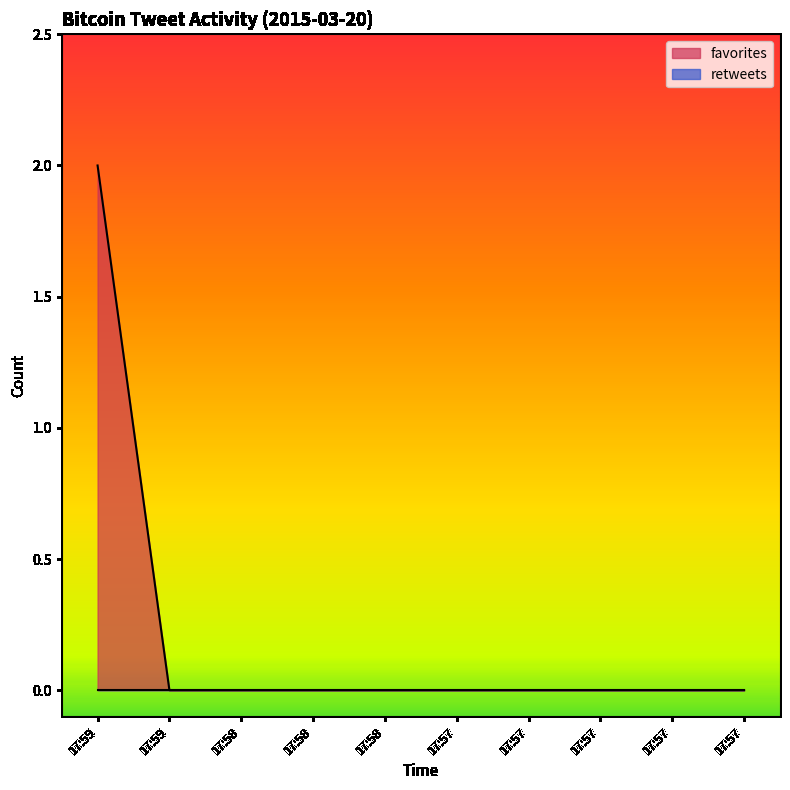

The chart shows a value of 0 at 17:57. True or false?

True